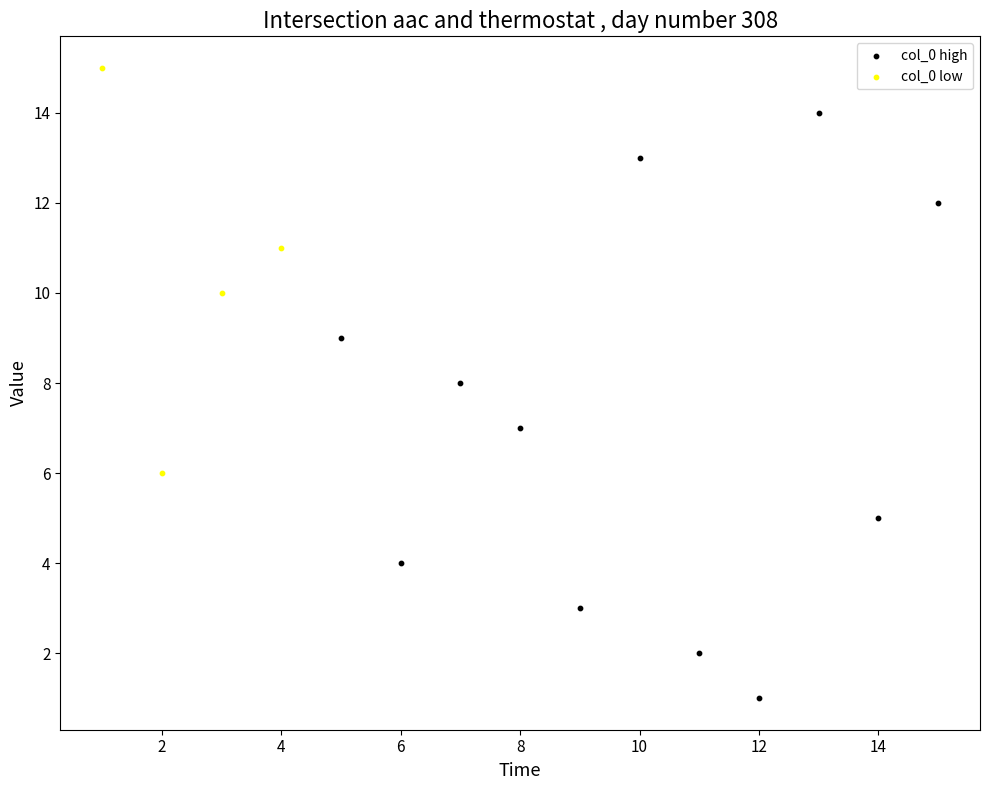

Which series has the largest Y range (max minus min)?

col_0 high